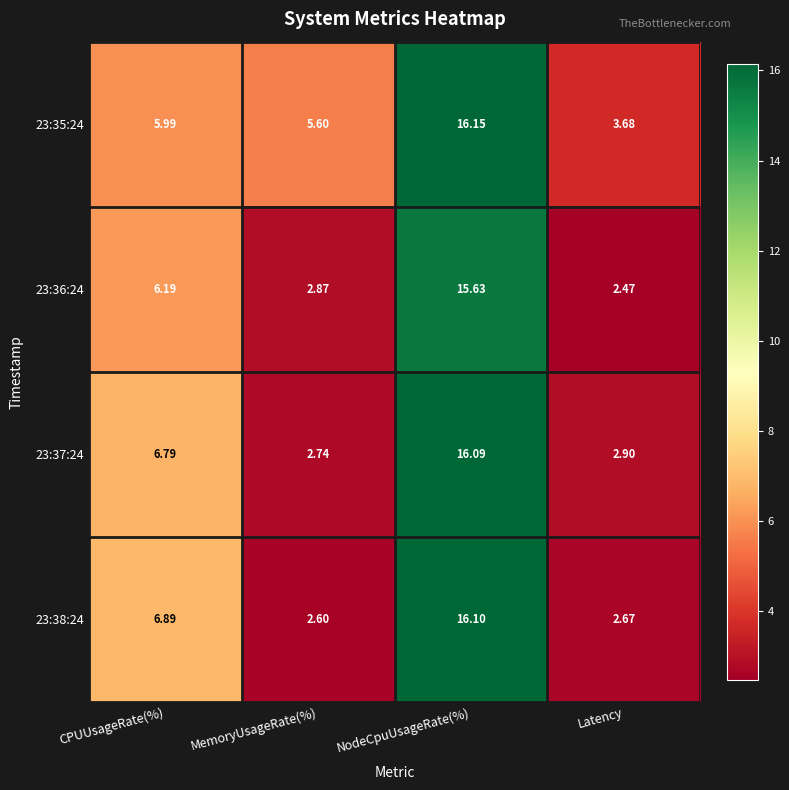

How many data points in 23:35:24 are above 5?

3